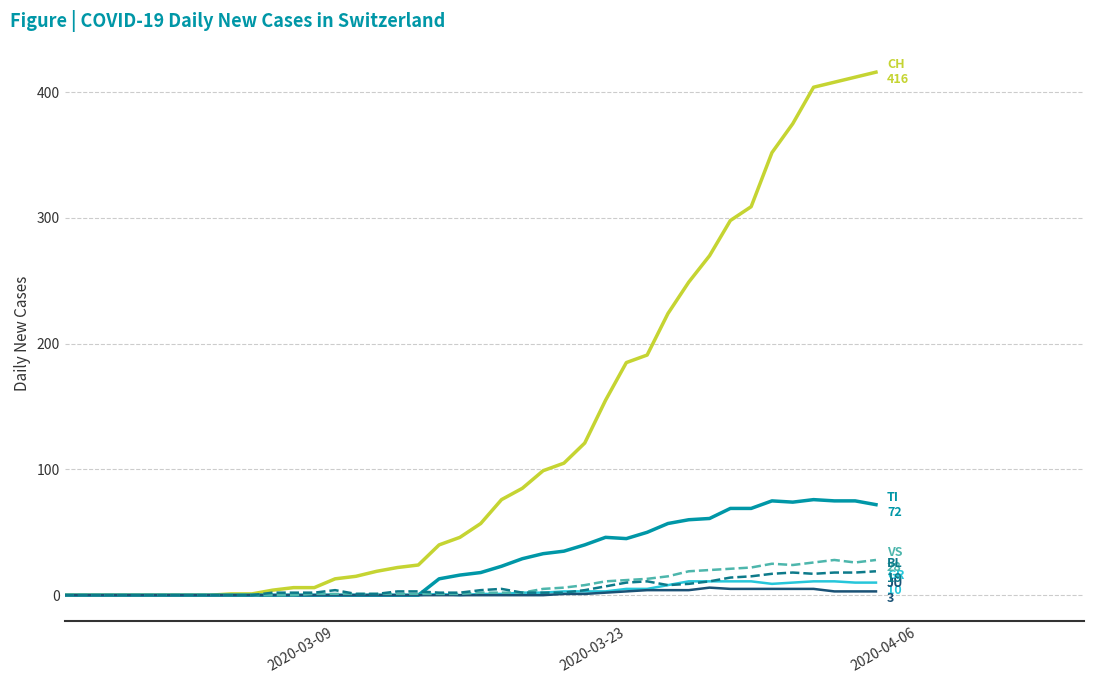

What is the maximum value shown in the chart?

416